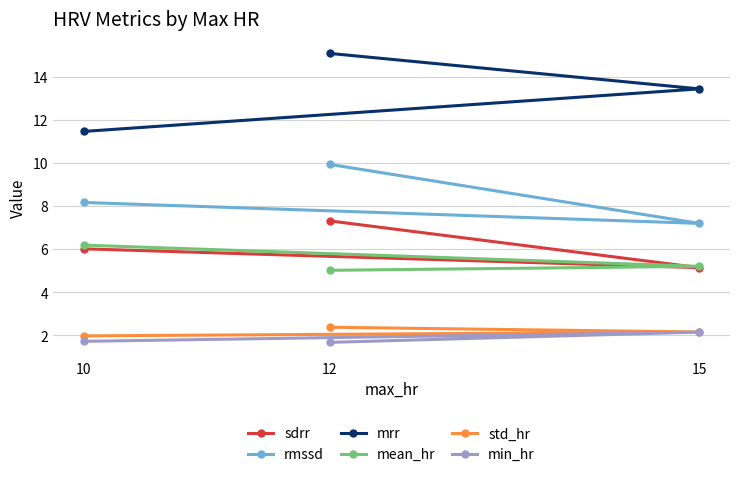

Reading left to right, list all the values displayed in this chart.

sdrr: 10=6.0	12=7.3	15=5.1
rmssd: 10=8.2	12=9.9	15=7.2
mrr: 10=11.5	12=15.1	15=13.4
mean_hr: 10=6.2	12=5.0	15=5.2
std_hr: 10=2.0	12=2.4	15=2.1
min_hr: 10=1.7	12=1.7	15=2.1